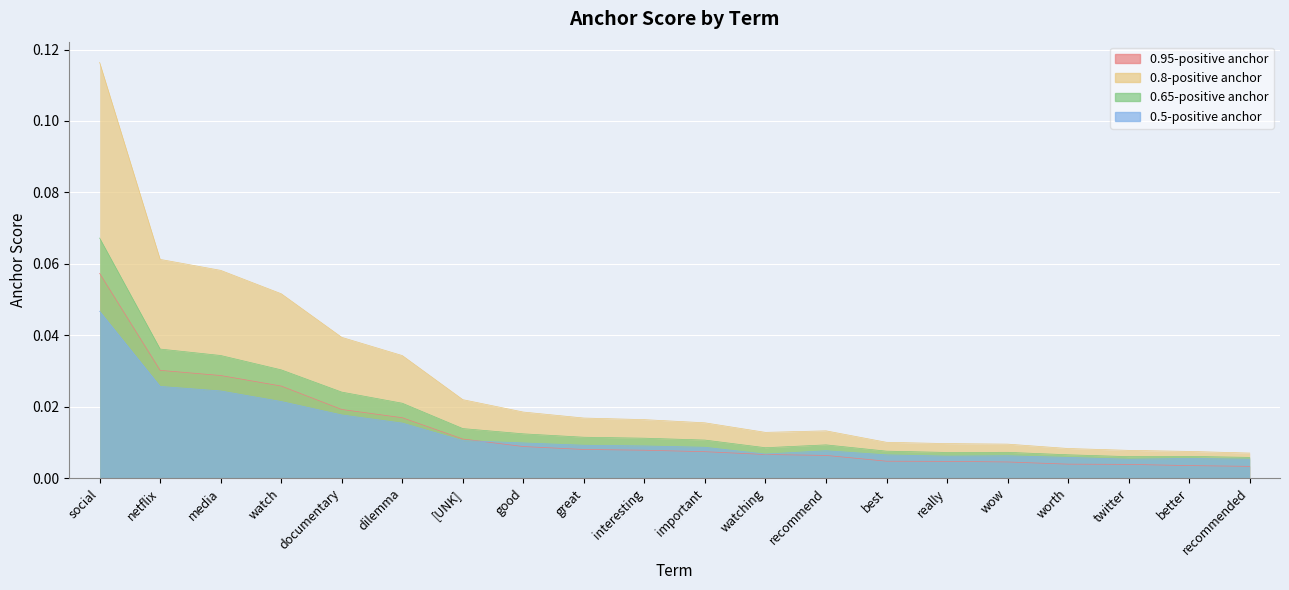

True or false: 0.8-positive anchor and 0.65-positive anchor cross at least once.

False